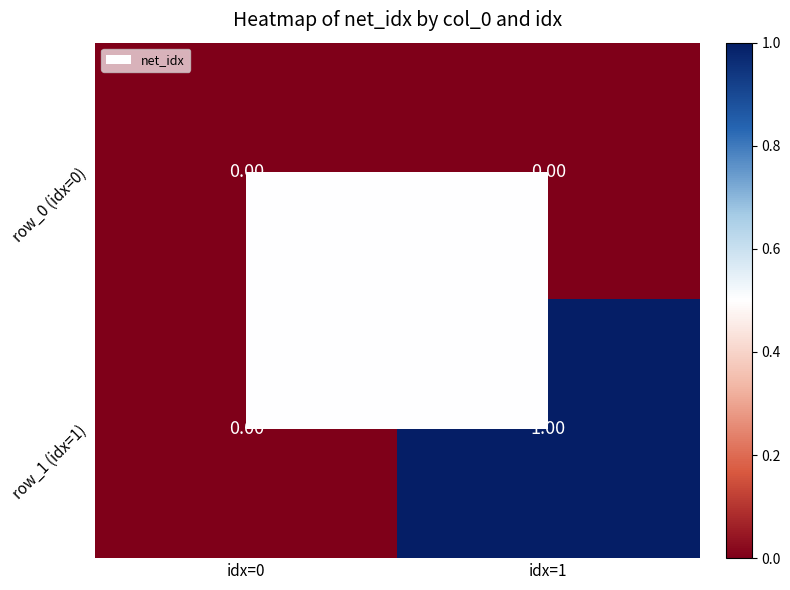

Which label corresponds to the largest value in the chart?

idx=1